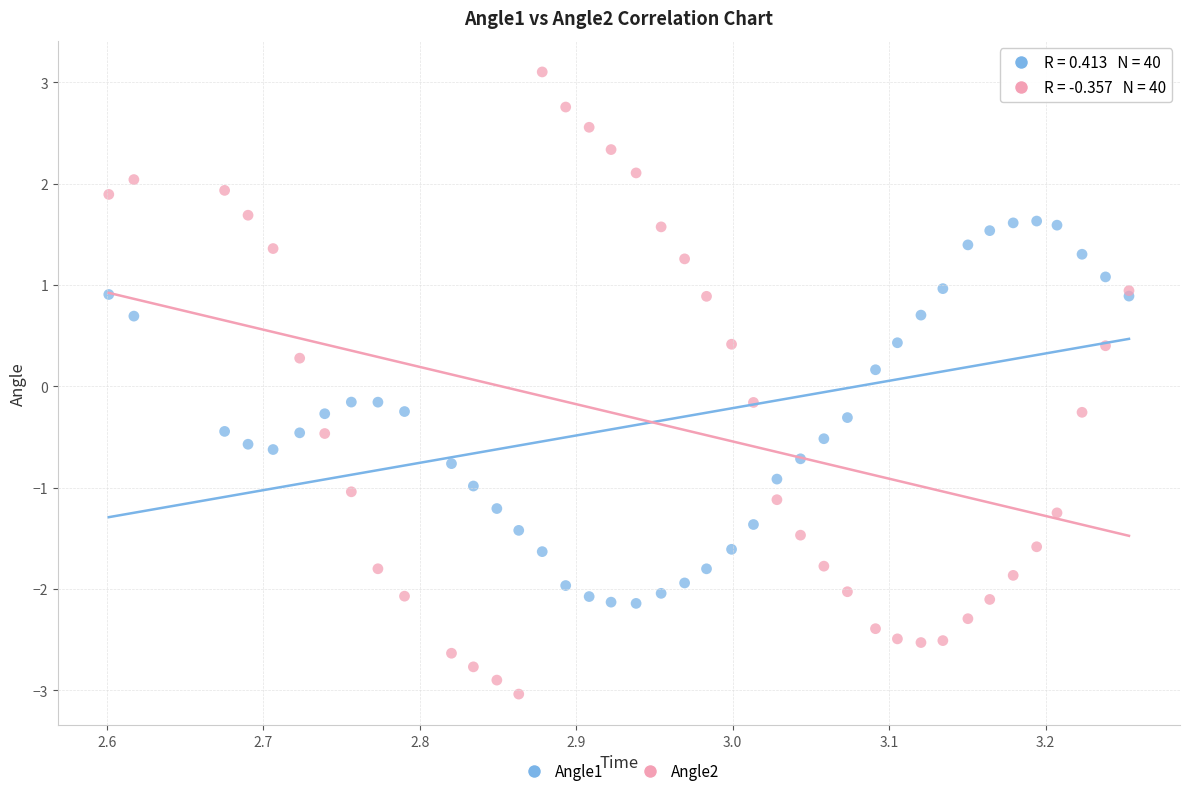

Which series contains the highest Y value?

Angle2